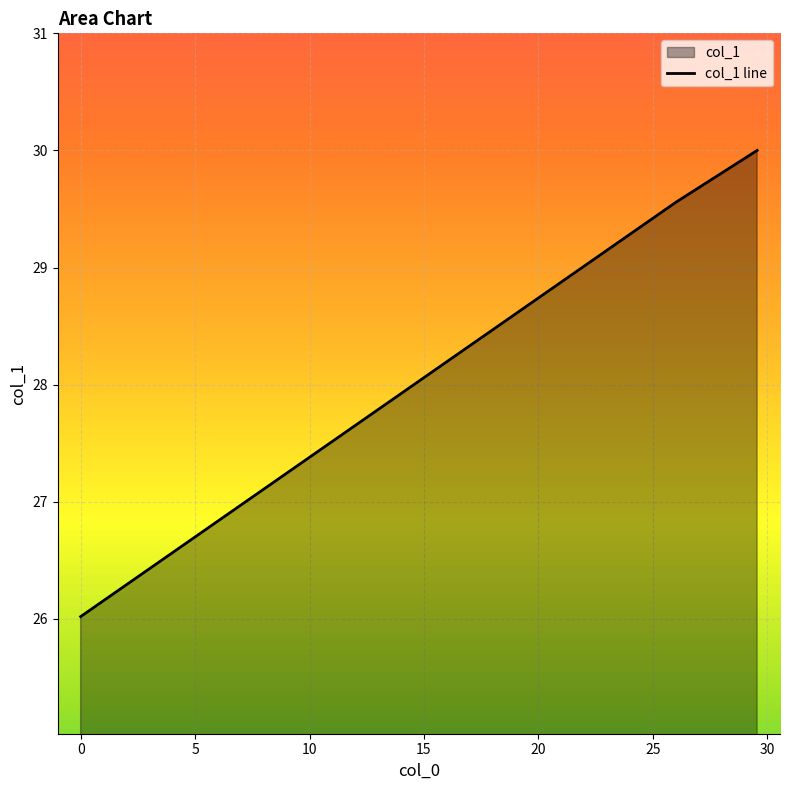

At which label does the data first exceed 29?

26.02